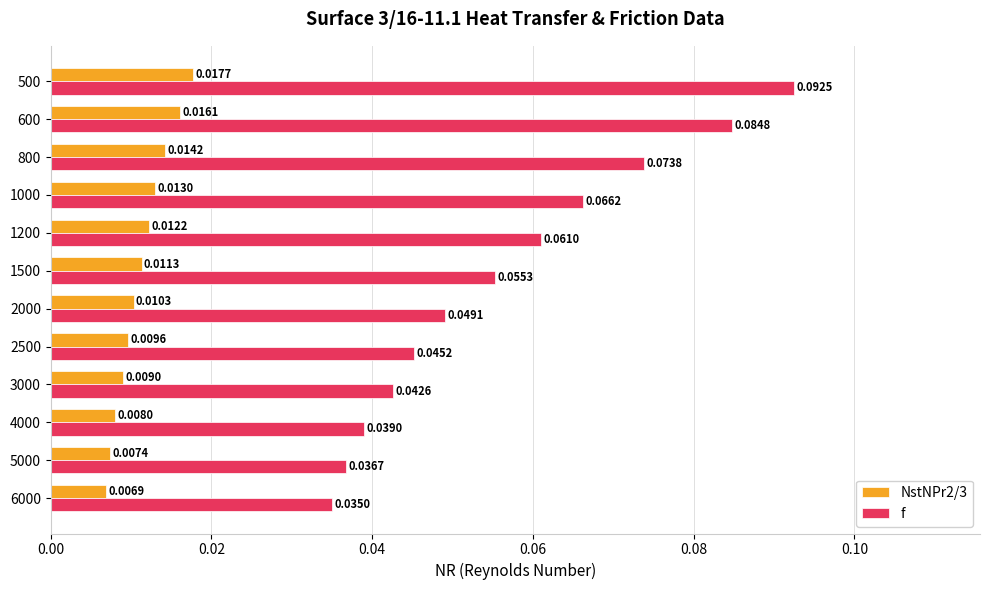

At how many categories does at least one series exceed 0?

12